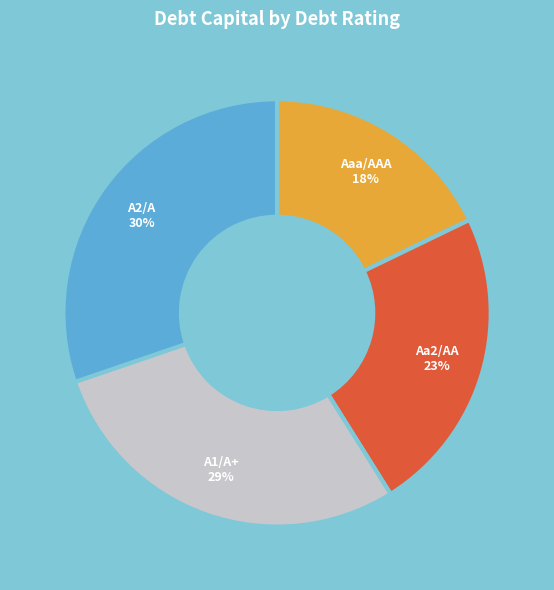

To the nearest percent, what is the combined percentage of A1/A+ and Aa2/AA?

52%